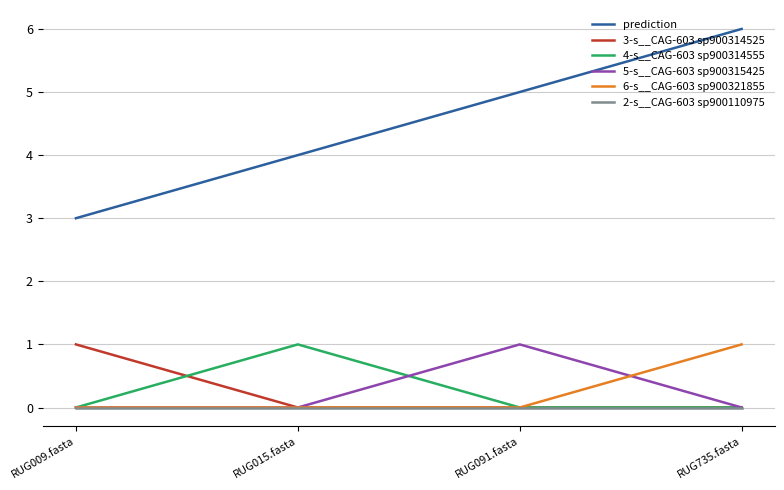

At which category is the sum across all series the highest?

RUG735.fasta